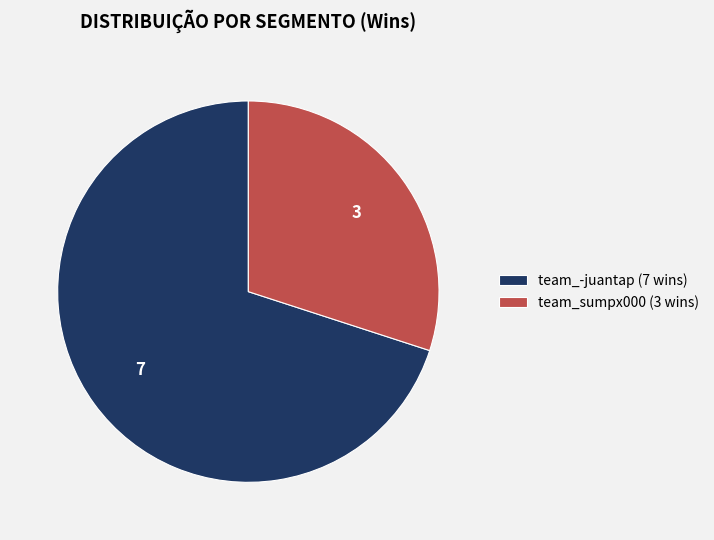

Which slice is the largest?

team_-juantap